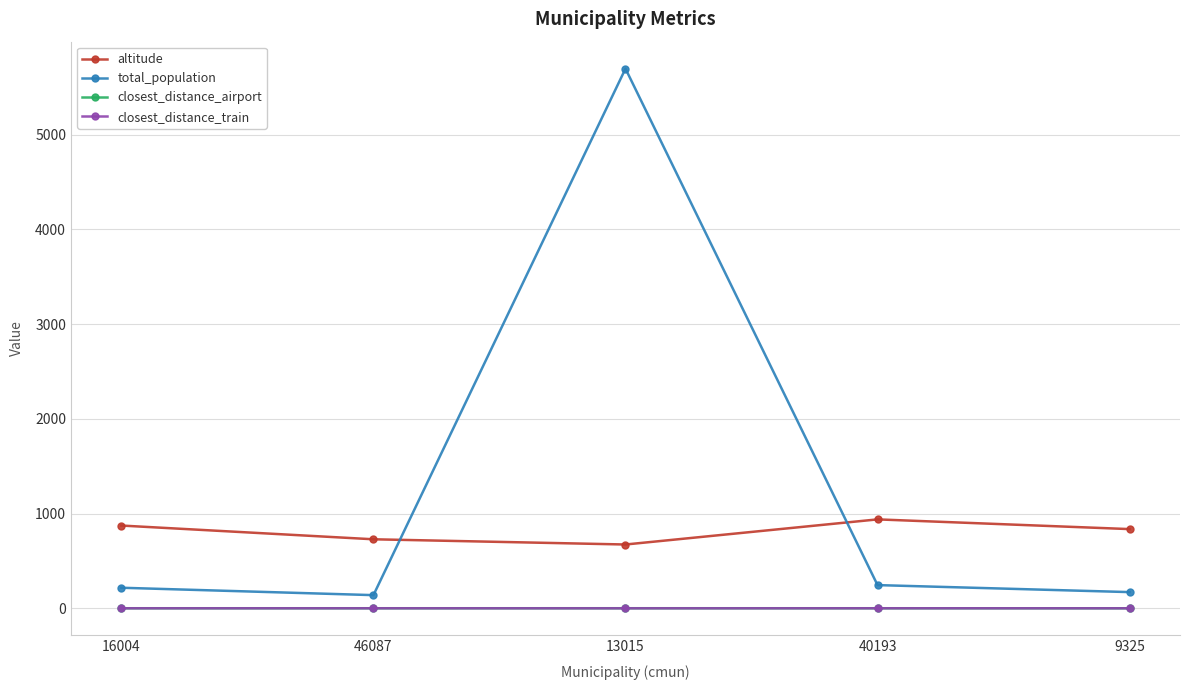

Which series has the largest total across all categories?

total_population